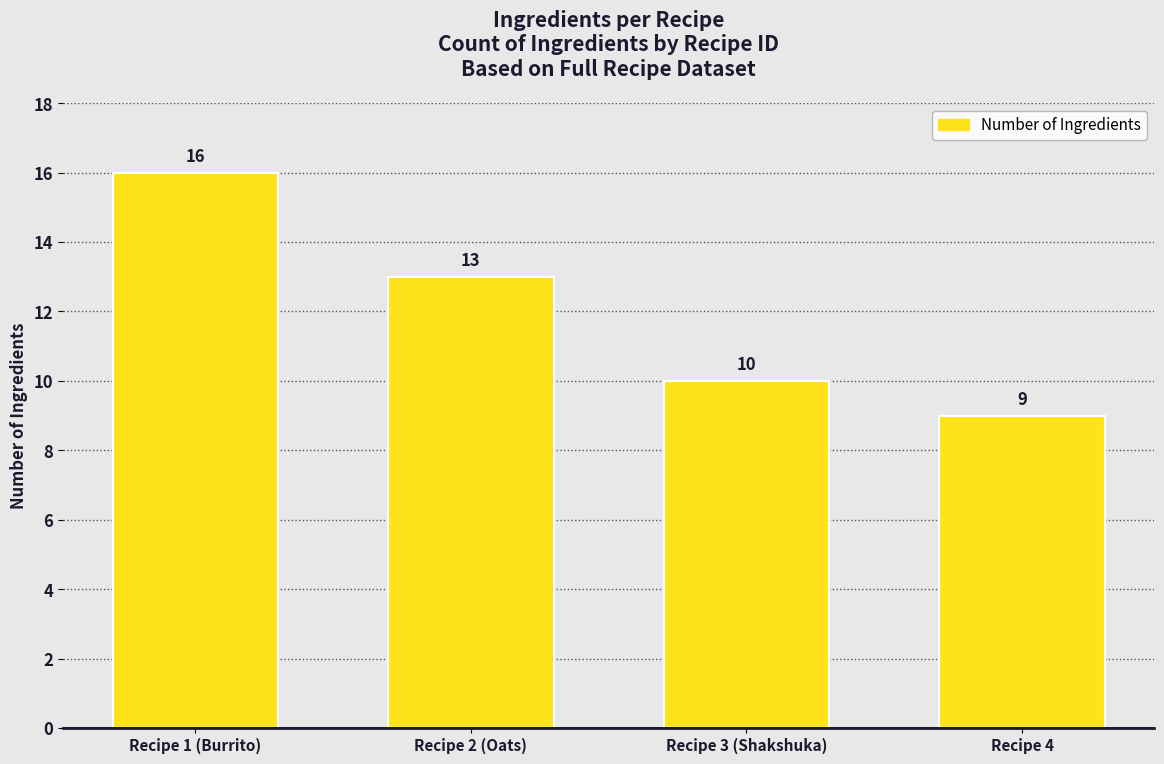

What is the sum of the values at Recipe 3 (Shakshuka) and Recipe 4?

19